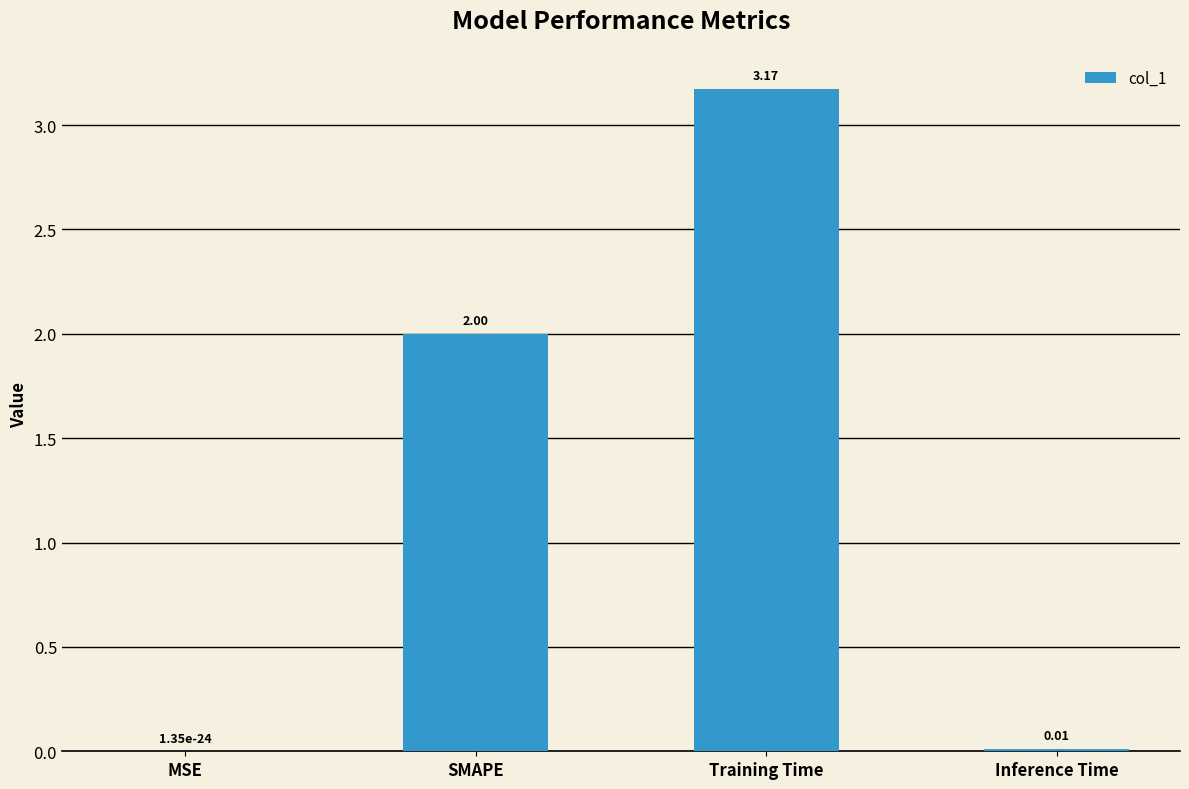

Which category has the highest value across all series?

Training Time